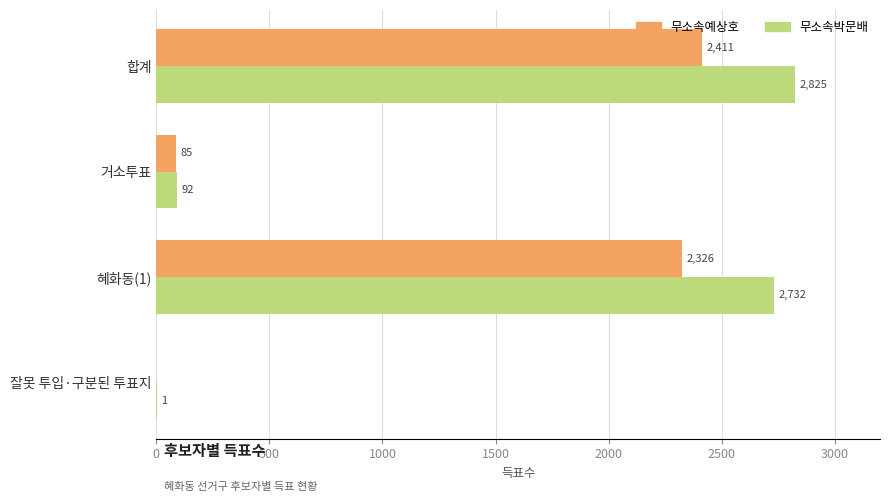

At which category is the sum across all series the highest?

합계